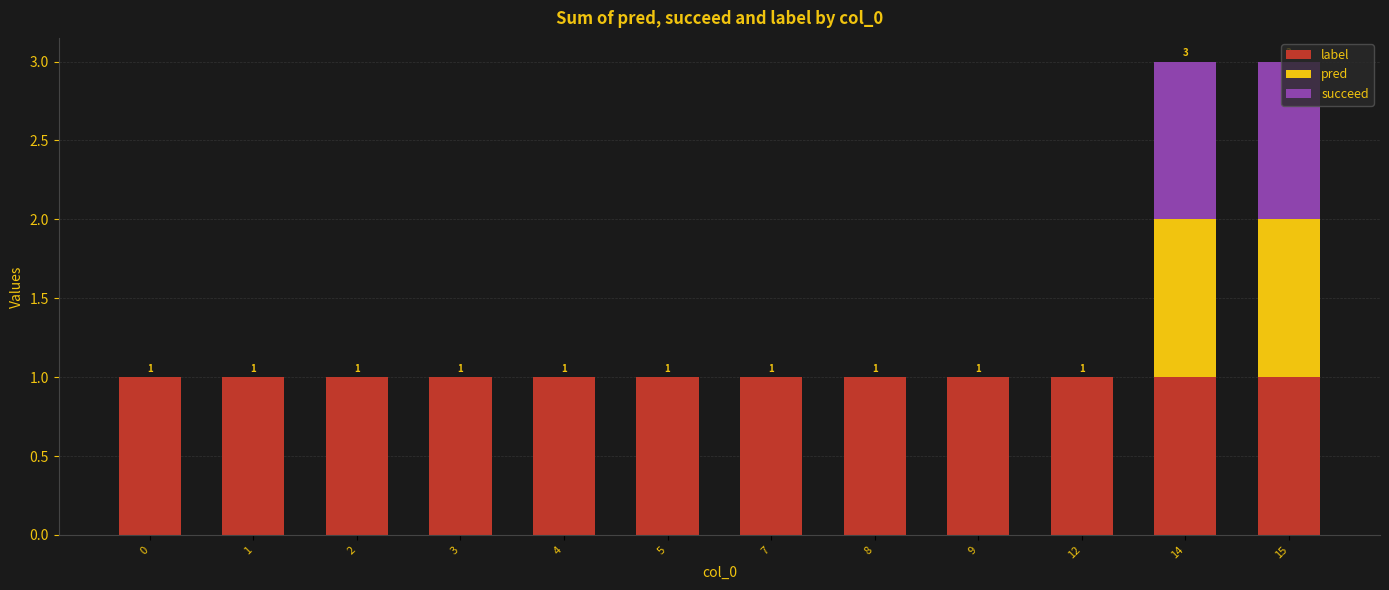

What is the total value across all series at 14?

3